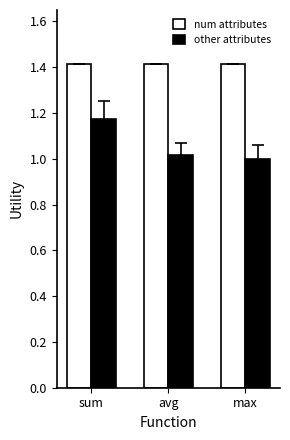

At which label is other attributes closest to 1?

max